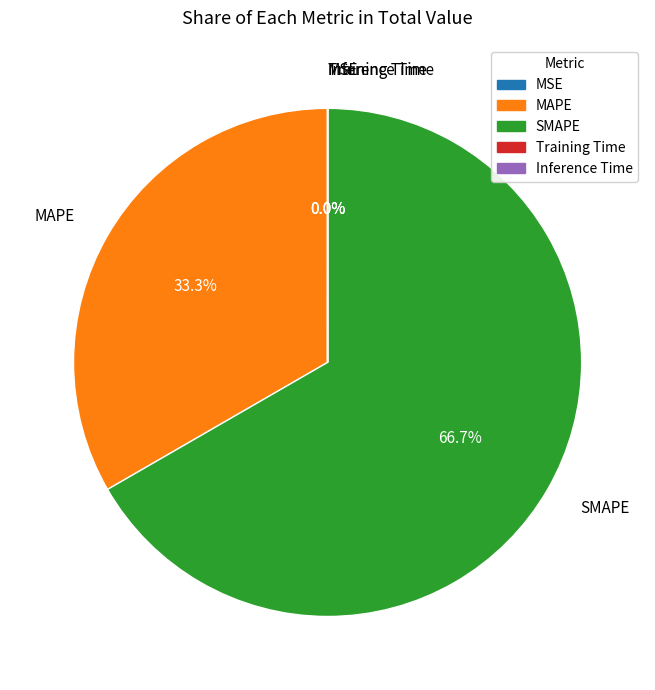

Which category has the biggest portion of the pie?

SMAPE